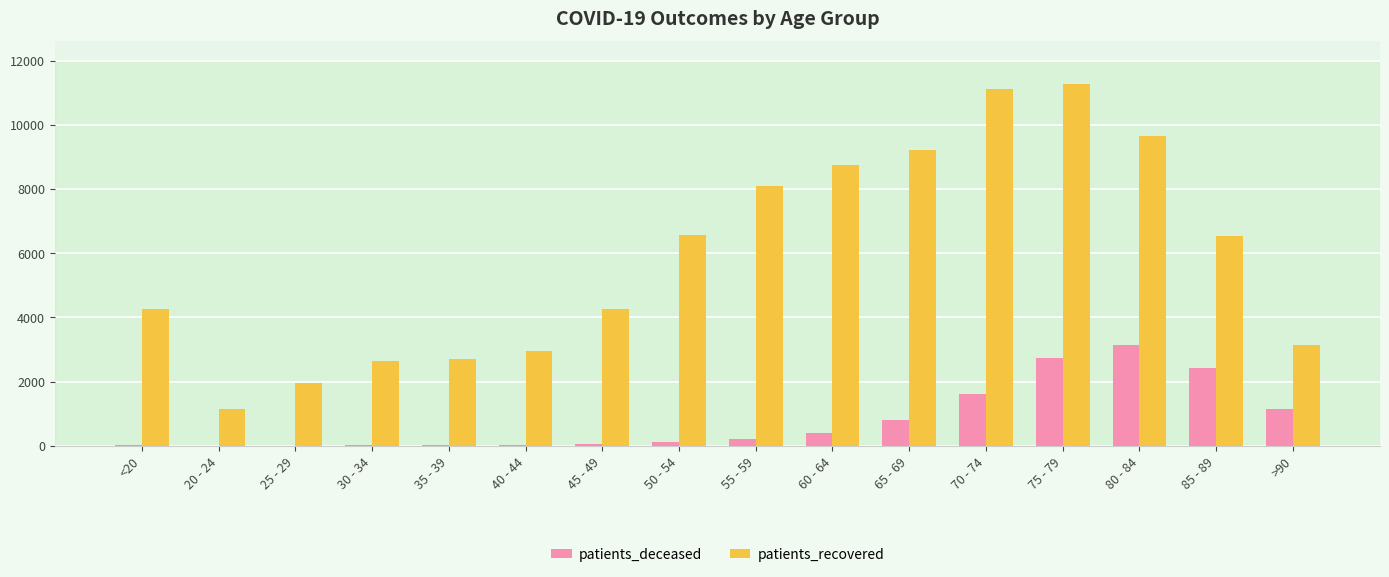

What is the spread (max minus min) of values at 80 - 84?

6493